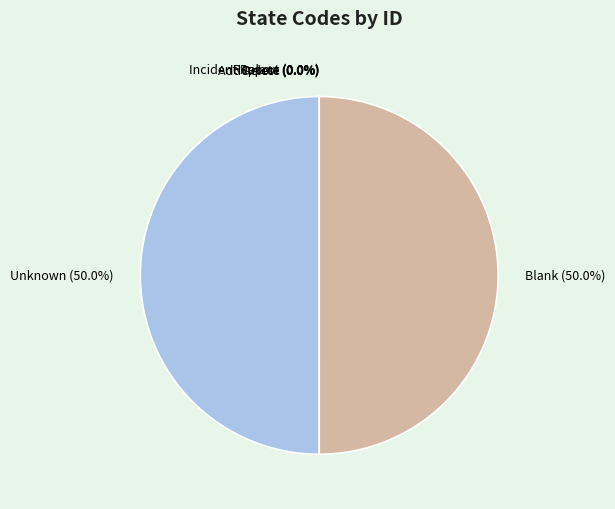

What percentage is NOT represented by Unknown?

50.0%